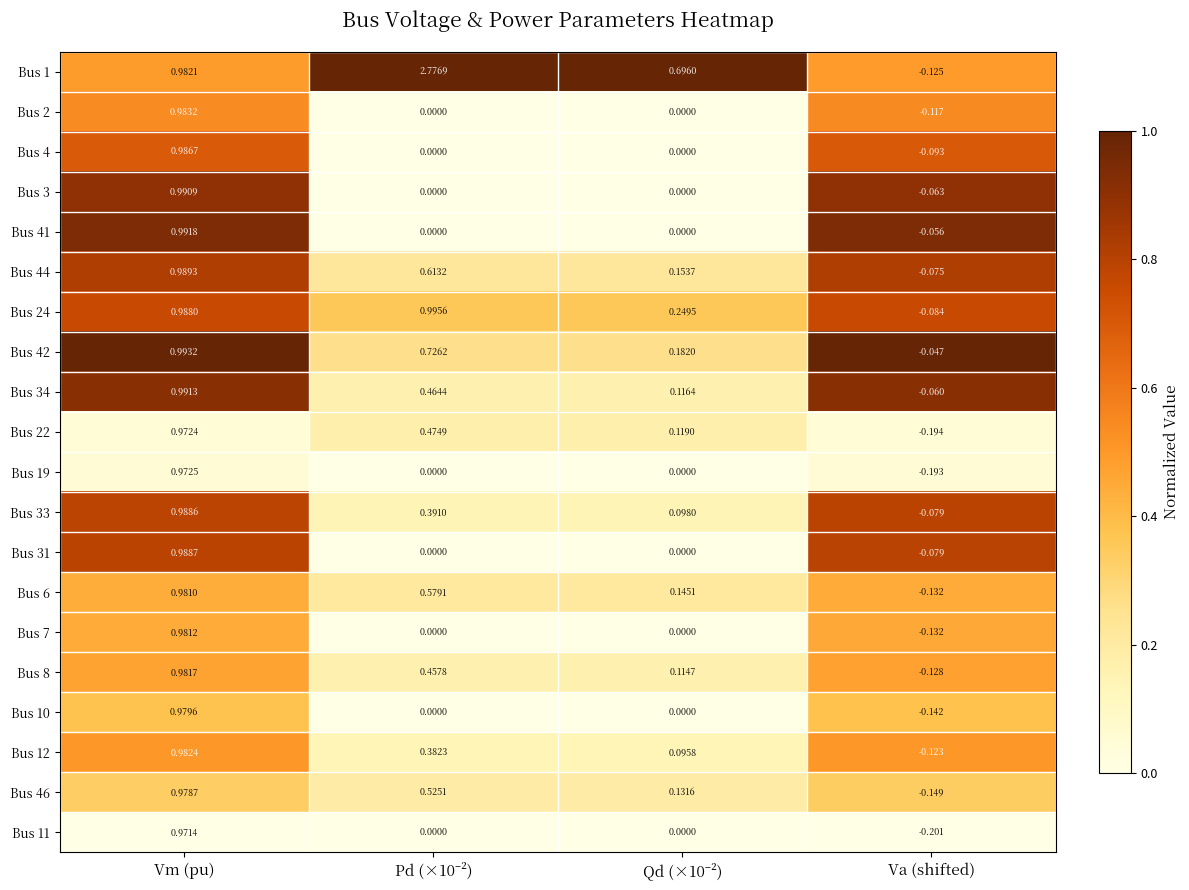

At which category is the sum across all series the highest?

Vm (pu)